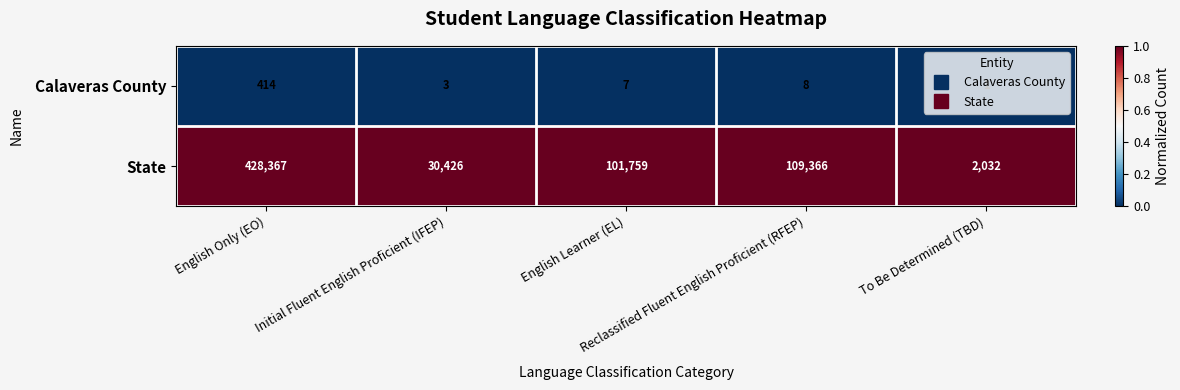

Which series has the widest spread of values?

State